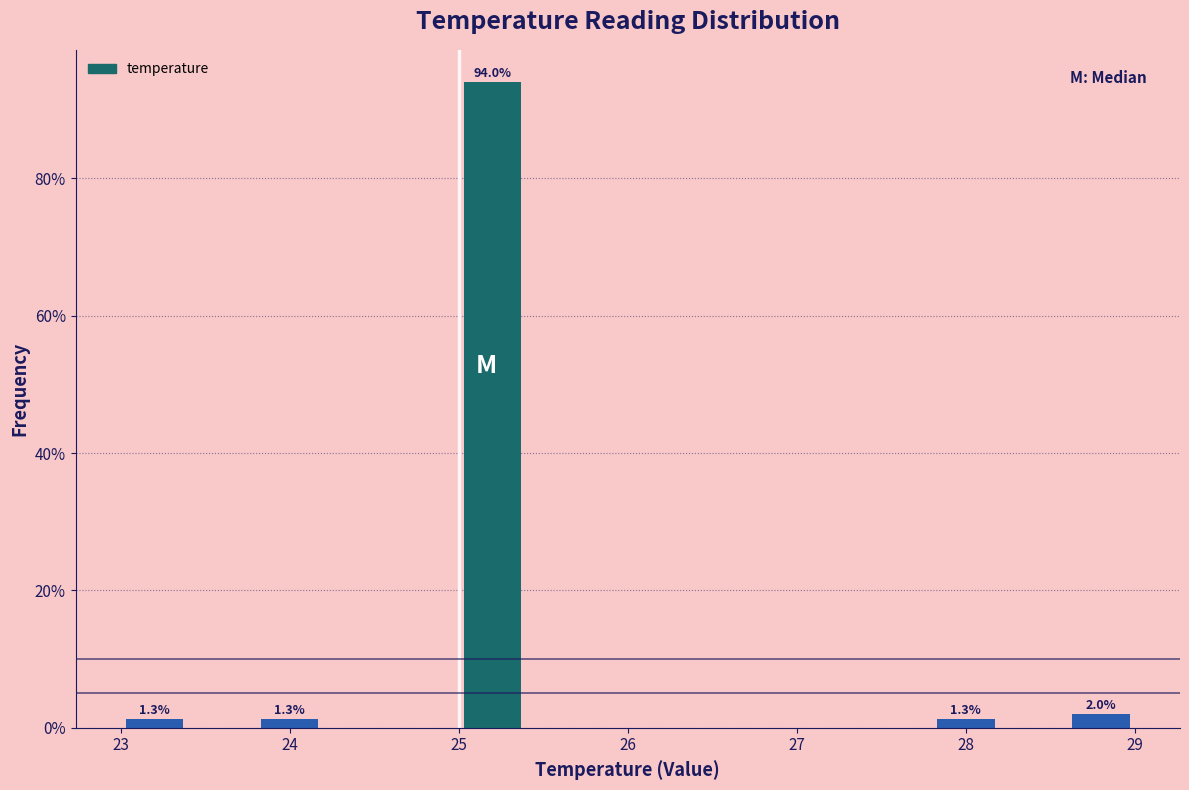

Over which range of the x-axis is the bar tallest?

25.0 to 25.4